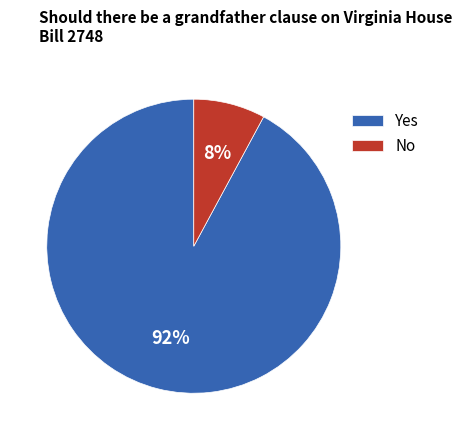

Do No and Yes together represent more than half of the pie?

Yes